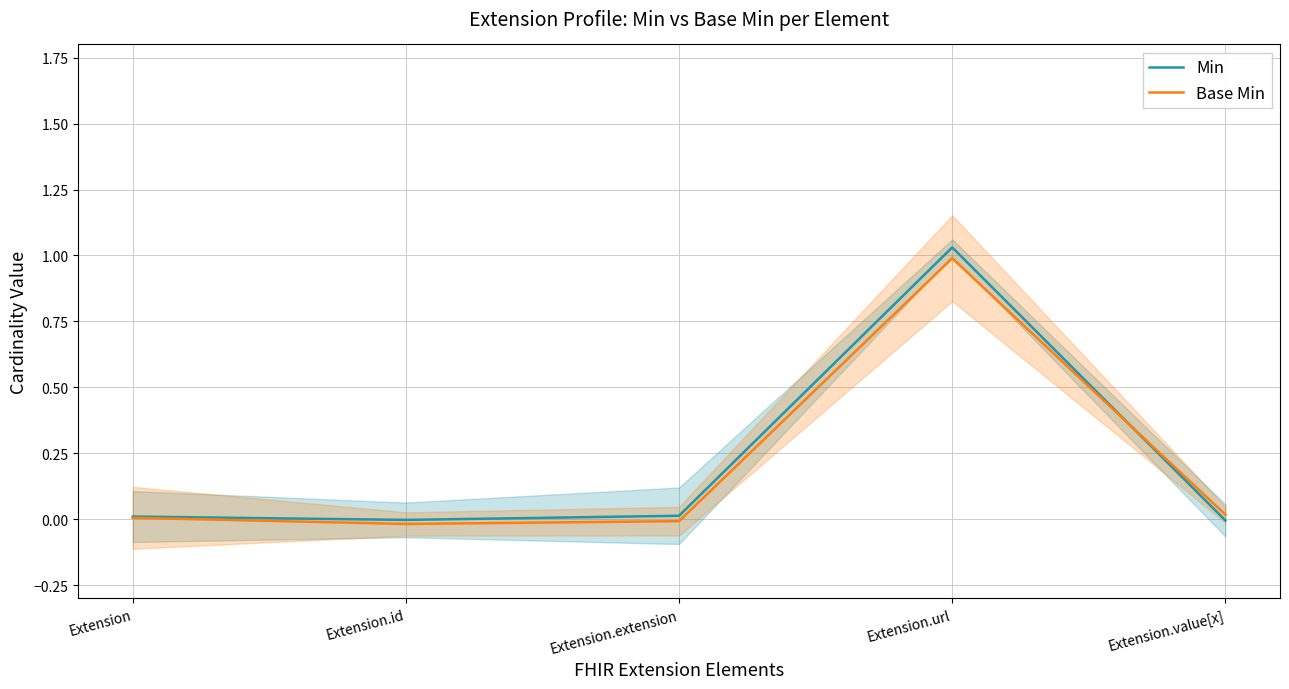

At which category does the chart reach its peak across all series?

Extension.url